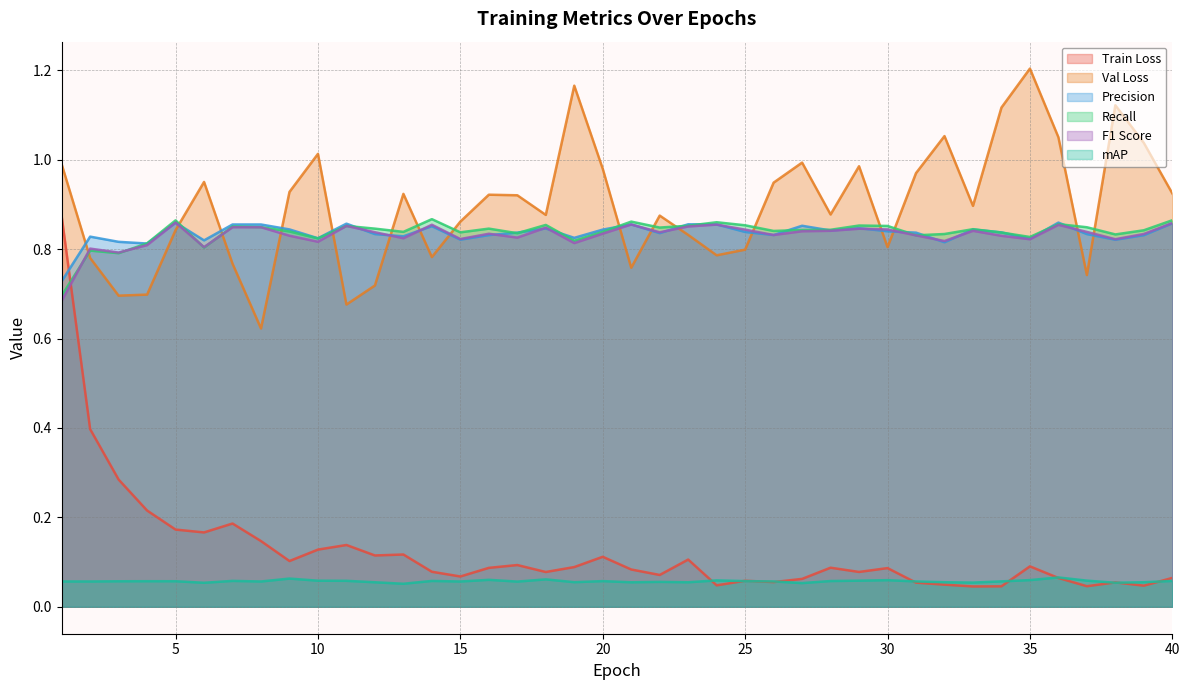

True or false: Recall has more than 1 points higher than both neighbors.

True